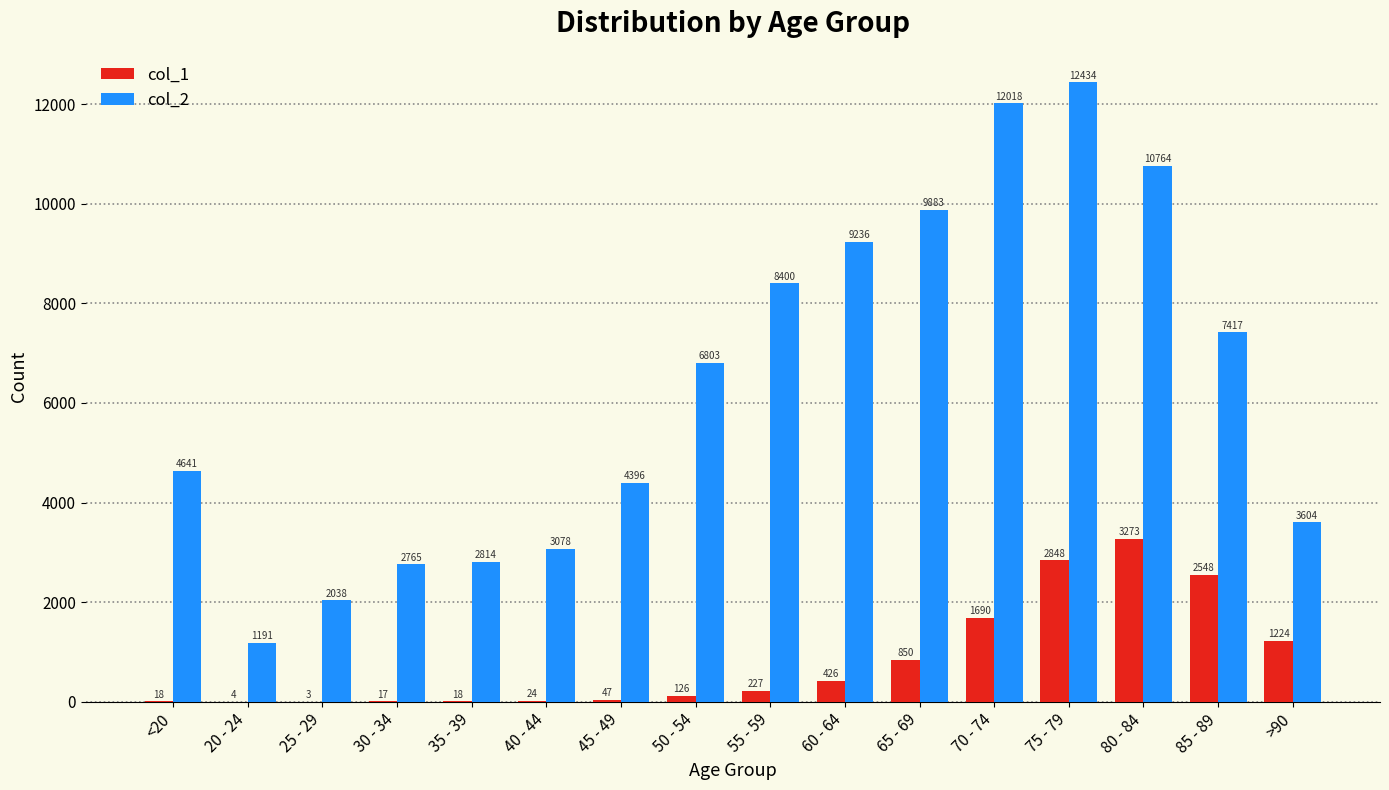

Is the value of col_1 at 30 - 34 greater than the value of col_2 at >90?

No